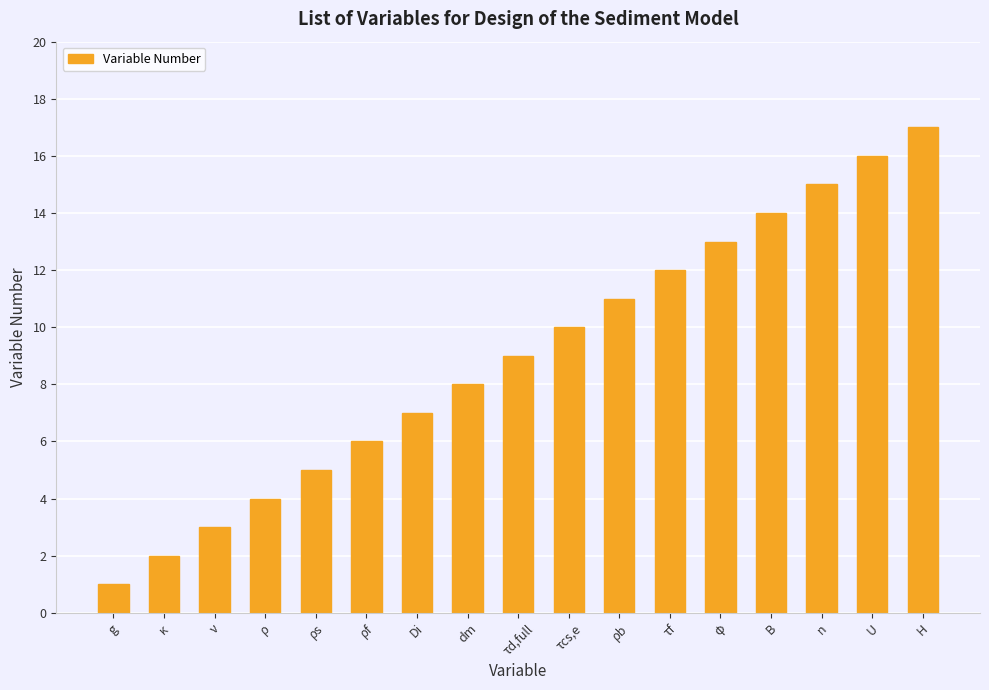

Between κ and ρf, which is larger?

ρf